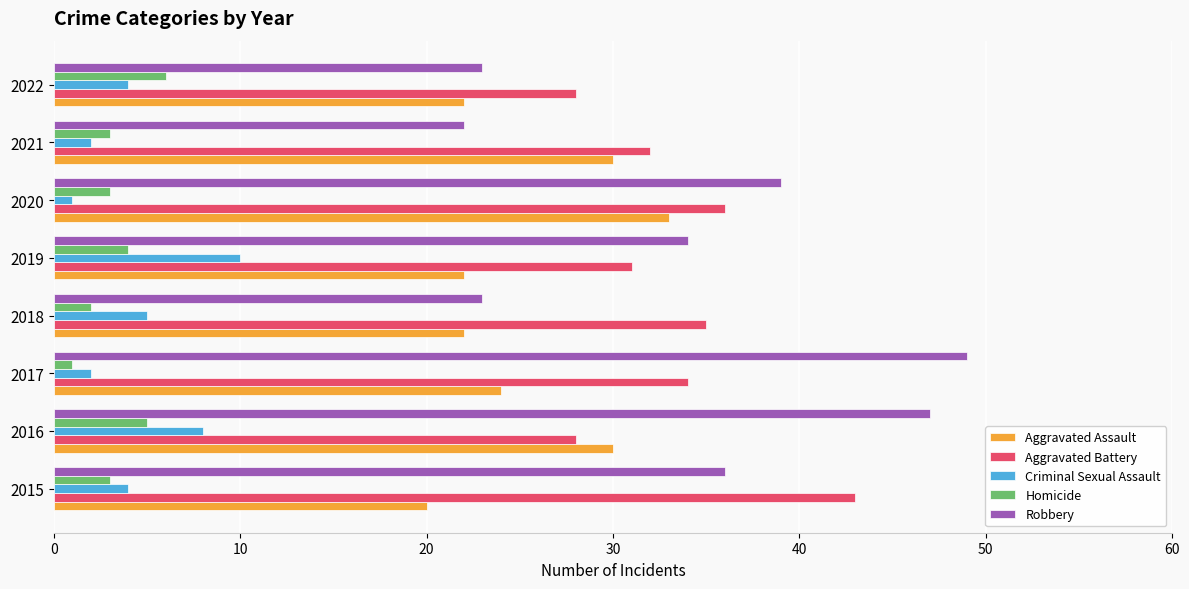

At which category is the sum across all series the highest?

2016